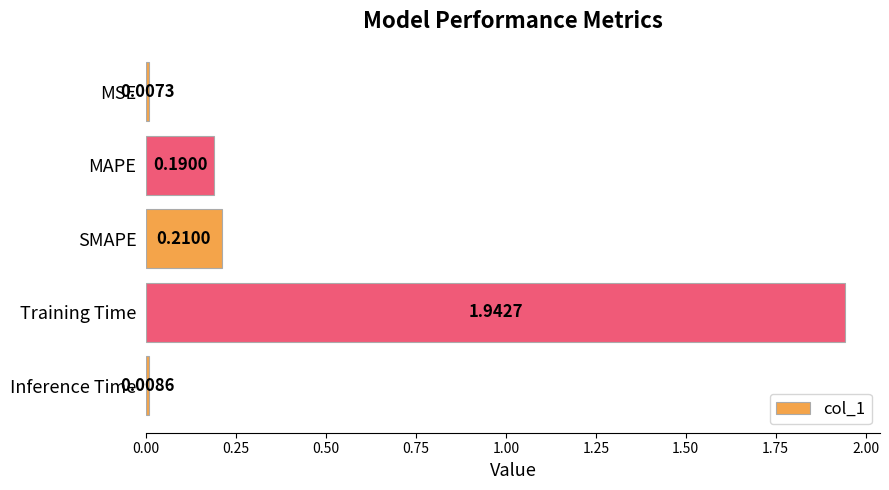

At which category does the chart reach its peak across all series?

Training Time